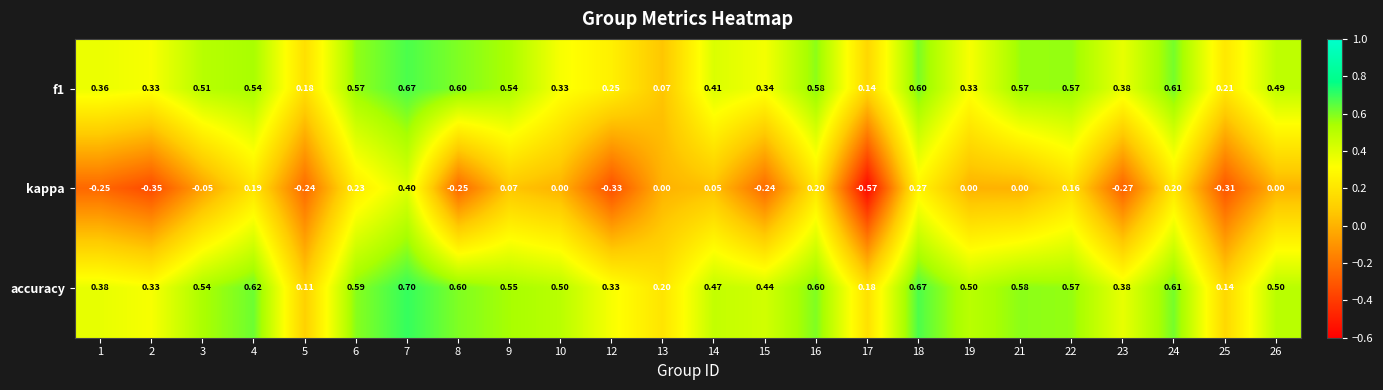

What is the total value across all series at 26?

1.0